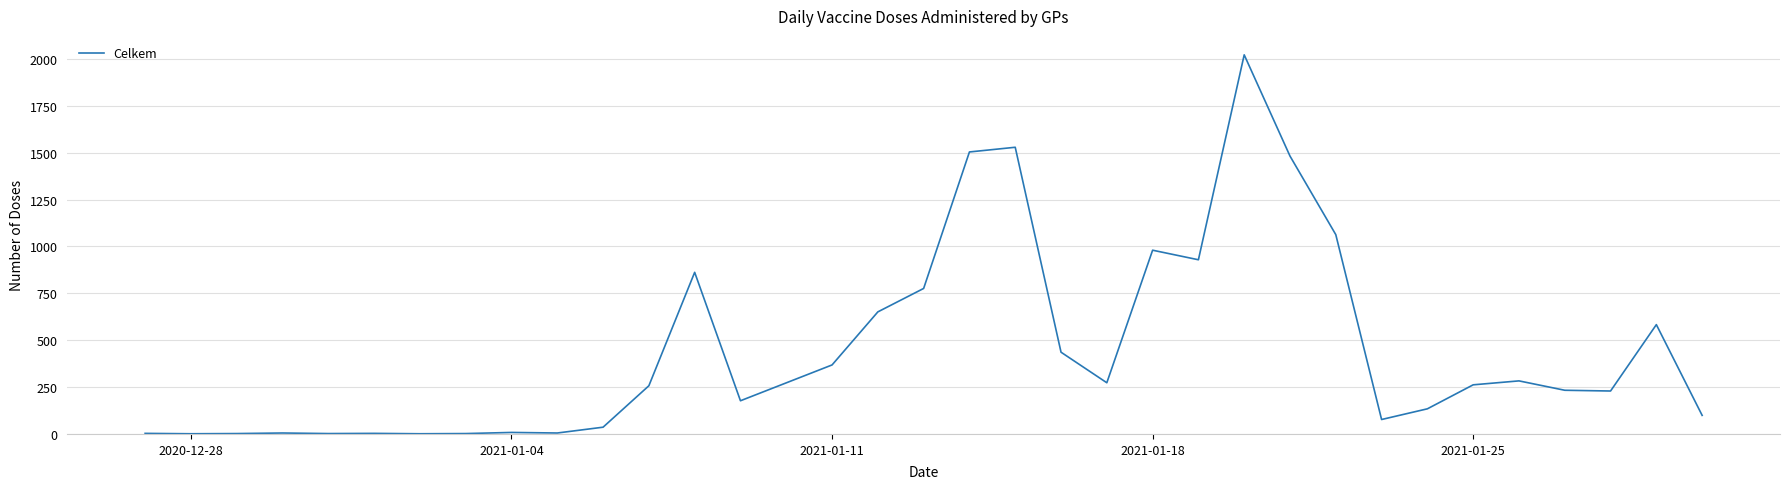

What is the greatest value displayed?

2022